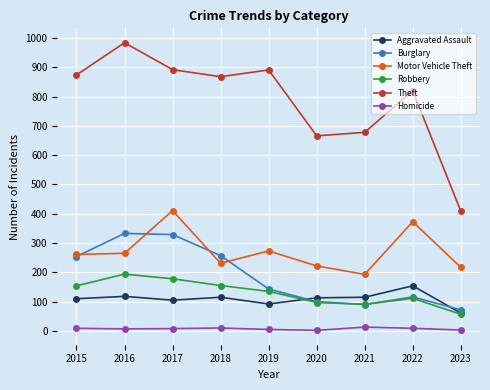

What is the difference between the maximum and minimum values in the Homicide series?

11